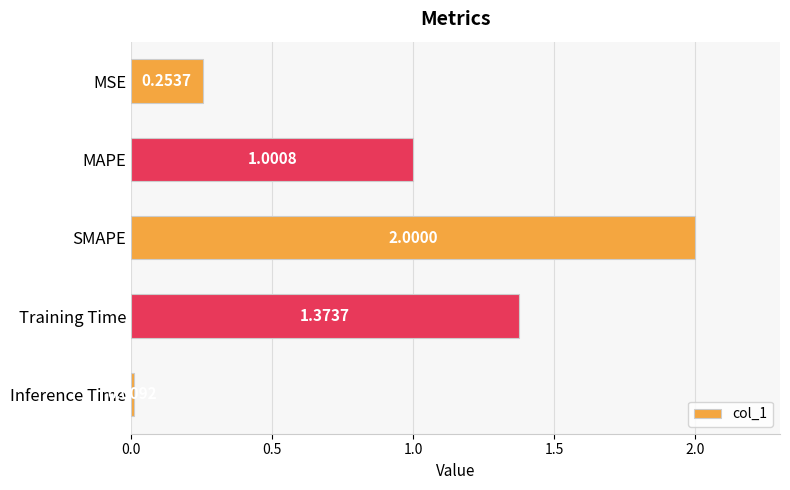

What is the change in value from SMAPE to Inference Time?

-2.0